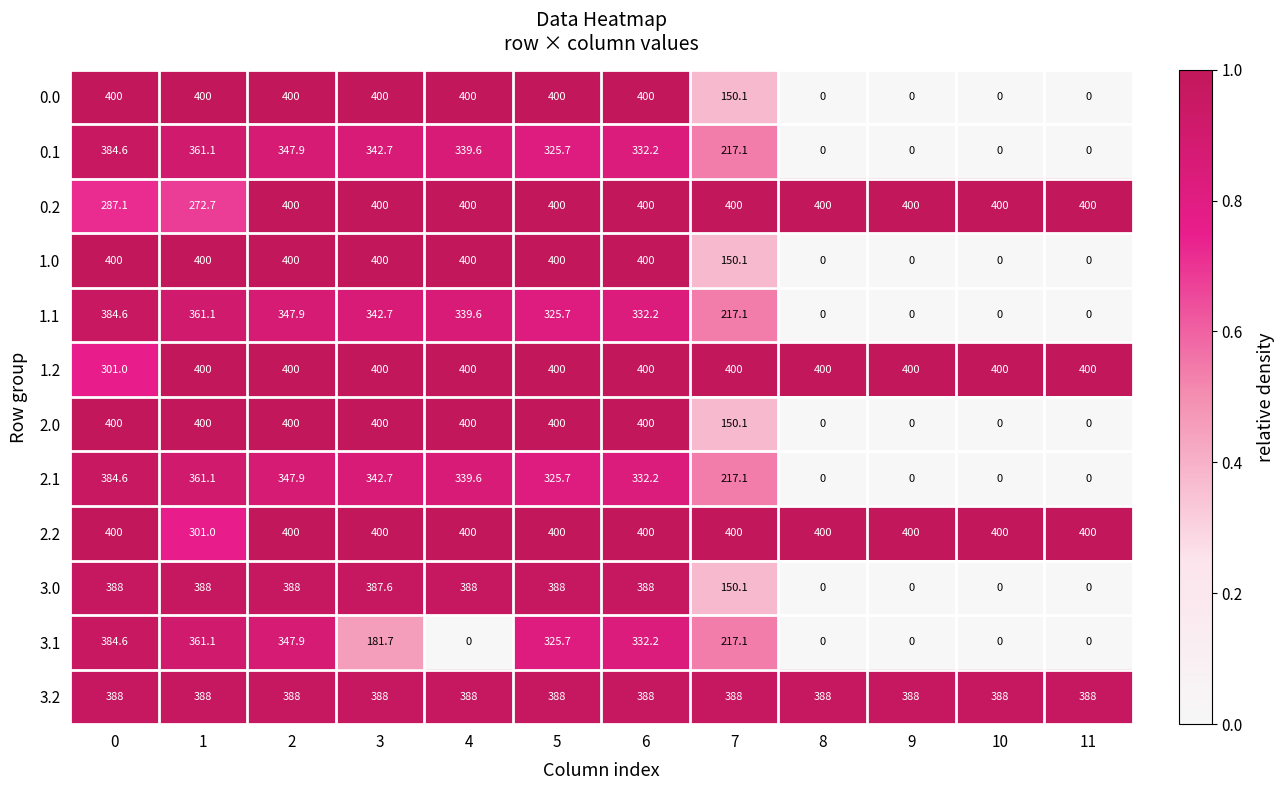

How many categories are shown in the chart?

12